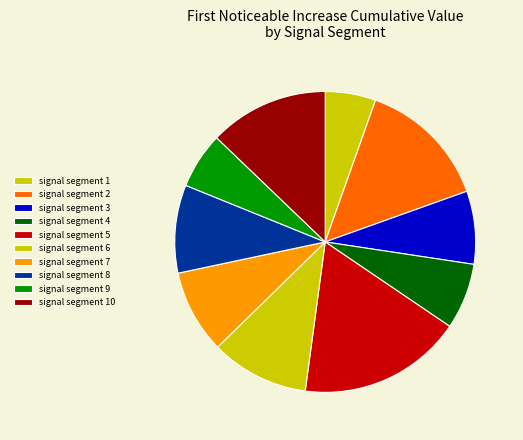

To the nearest percent, what is the combined percentage of signal segment 3 and signal segment 2?

22%